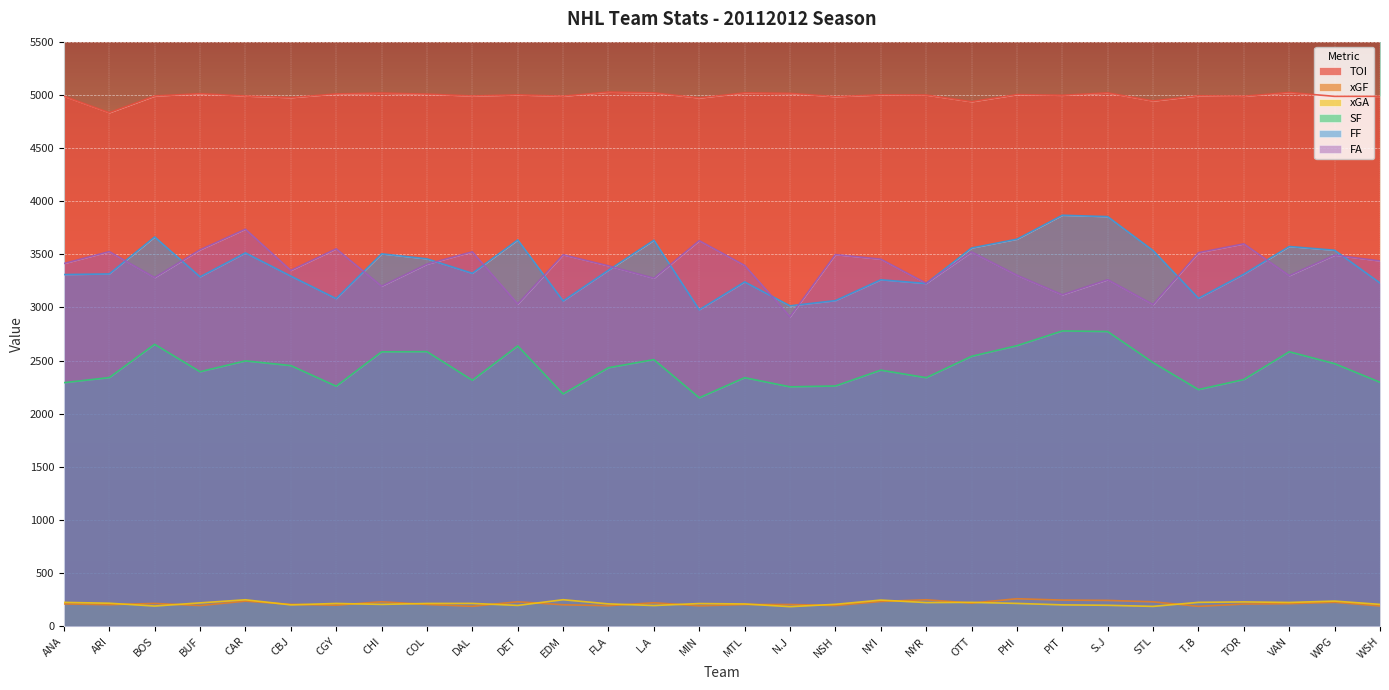

Which series has the largest total across all categories?

TOI